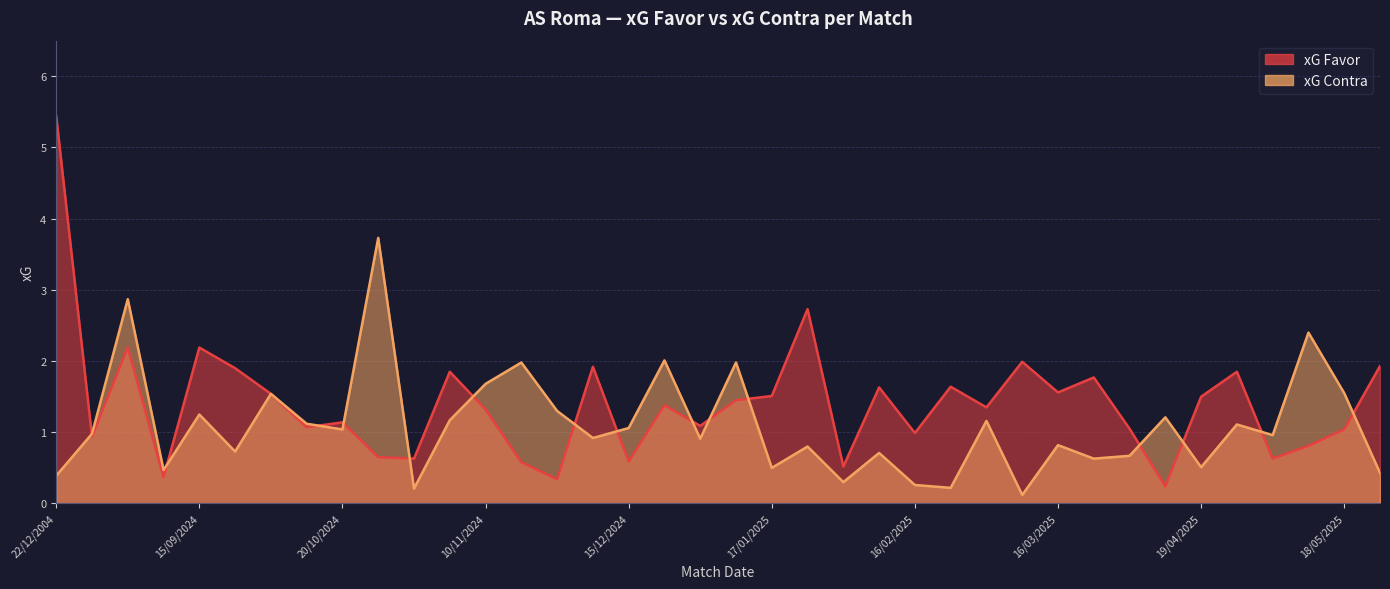

Reading left to right, transcribe all the data shown in this chart.

xG Favor: 22/12/2004=5.4	18/08/2024=0.9	25/08/2024=2.2	01/09/2024=0.4	15/09/2024=2.2	22/09/2024=1.9	29/09/2024=1.5	06/10/2024=1.1	20/10/2024=1.1	27/10/2024=0.7	31/10/2024=0.6	03/11/2024=1.9	10/11/2024=1.3	24/11/2024=0.6	02/12/2024=0.3	07/12/2024=1.9	15/12/2024=0.6	29/12/2024=1.4	05/01/2025=1.1	12/01/2025=1.4	17/01/2025=1.5	26/01/2025=2.7	02/02/2025=0.5	09/02/2025=1.6	16/02/2025=1.0	24/02/2025=1.6	02/03/2025=1.4	09/03/2025=2.0	16/03/2025=1.6	29/03/2025=1.8	06/04/2025=1.1	13/04/2025=0.2	19/04/2025=1.5	27/04/2025=1.9	04/05/2025=0.6	12/05/2025=0.8	18/05/2025=1.0	25/05/2025=1.9
xG Contra: 22/12/2004=0.4	18/08/2024=1.0	25/08/2024=2.9	01/09/2024=0.5	15/09/2024=1.2	22/09/2024=0.7	29/09/2024=1.5	06/10/2024=1.1	20/10/2024=1.0	27/10/2024=3.7	31/10/2024=0.2	03/11/2024=1.2	10/11/2024=1.7	24/11/2024=2.0	02/12/2024=1.3	07/12/2024=0.9	15/12/2024=1.1	29/12/2024=2.0	05/01/2025=0.9	12/01/2025=2.0	17/01/2025=0.5	26/01/2025=0.8	02/02/2025=0.3	09/02/2025=0.7	16/02/2025=0.3	24/02/2025=0.2	02/03/2025=1.2	09/03/2025=0.1	16/03/2025=0.8	29/03/2025=0.6	06/04/2025=0.7	13/04/2025=1.2	19/04/2025=0.5	27/04/2025=1.1	04/05/2025=1.0	12/05/2025=2.4	18/05/2025=1.6	25/05/2025=0.4